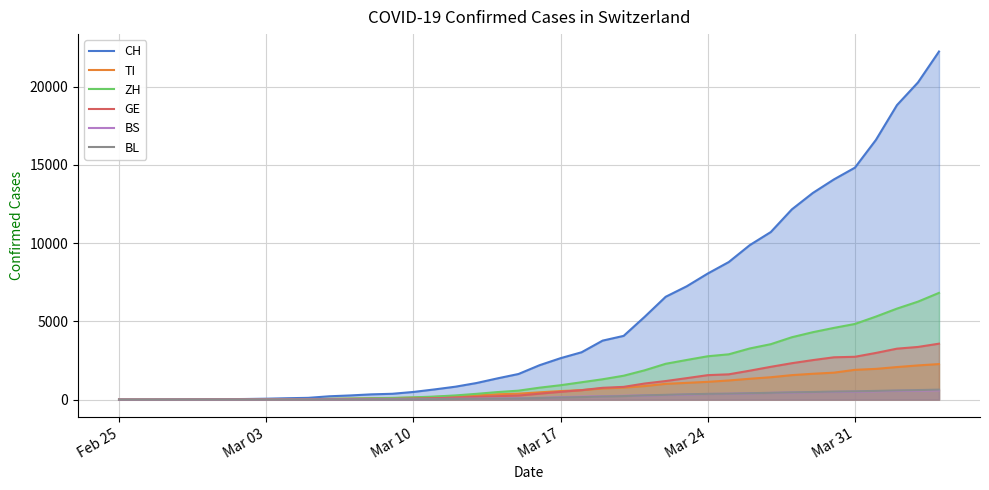

Which series has the largest total across all categories?

CH